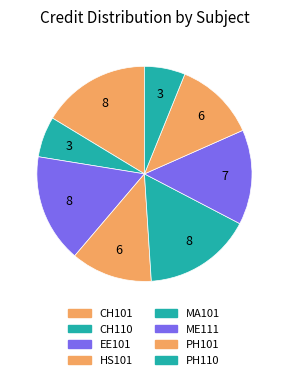

Is it true that MA101 is 26% of the pie?

False